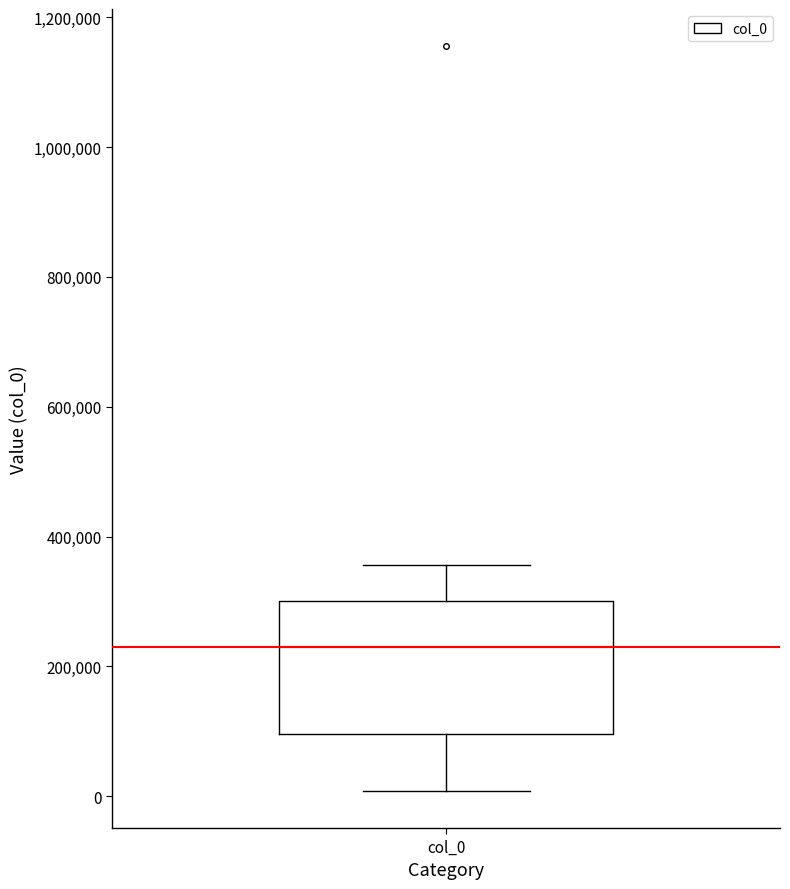

Transcribe this box plot: give where the median line is, the range the box spans, and where the two whiskers end, as read against the y-axis. The values are not printed on the chart, so give them approximately, as read against the axis.

median 240000, box 100000 to 300000, whiskers 0 to 360000